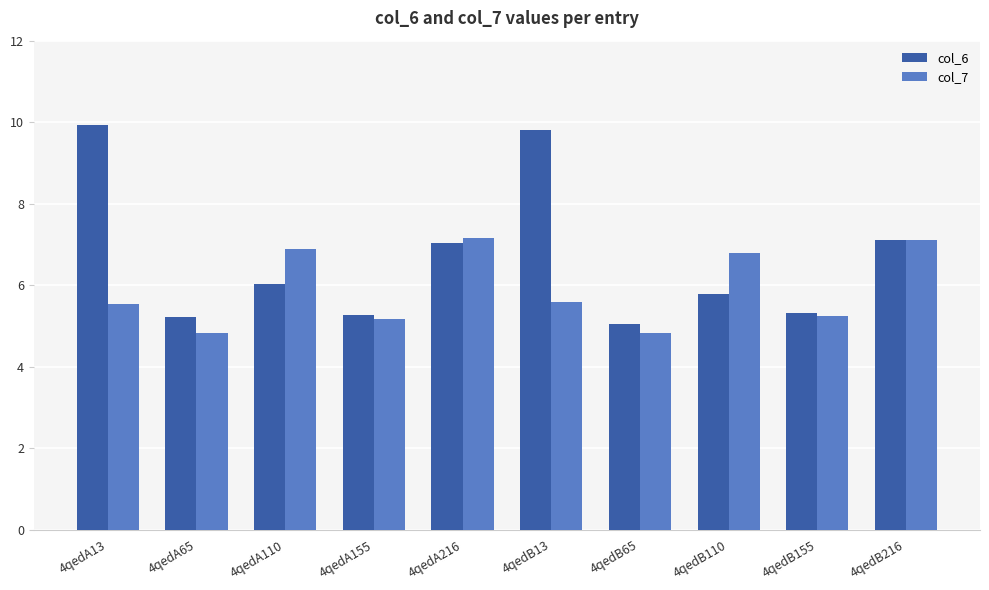

List the series in order of their overall mean, highest first.

col_6, col_7